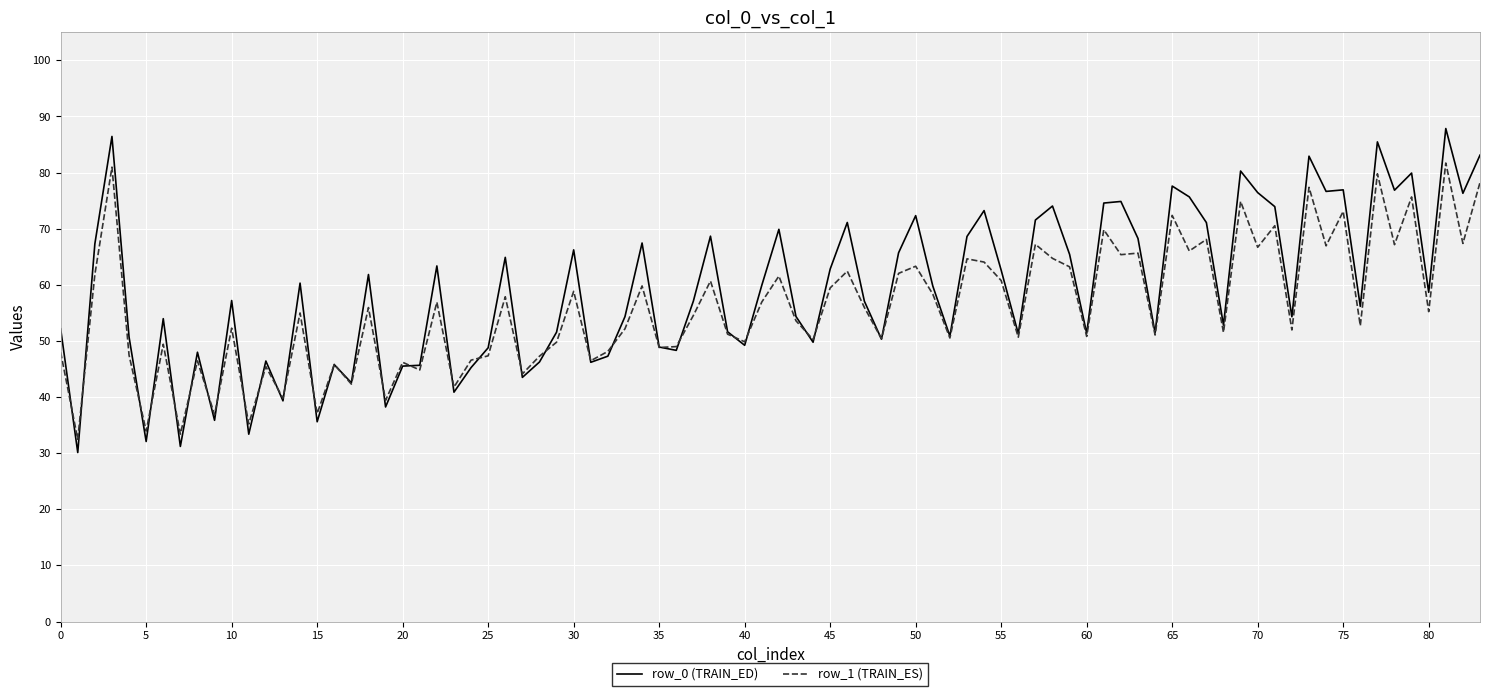

Rank the series by their maximum value, from highest to lowest.

row_0 (TRAIN_ED), row_1 (TRAIN_ES)